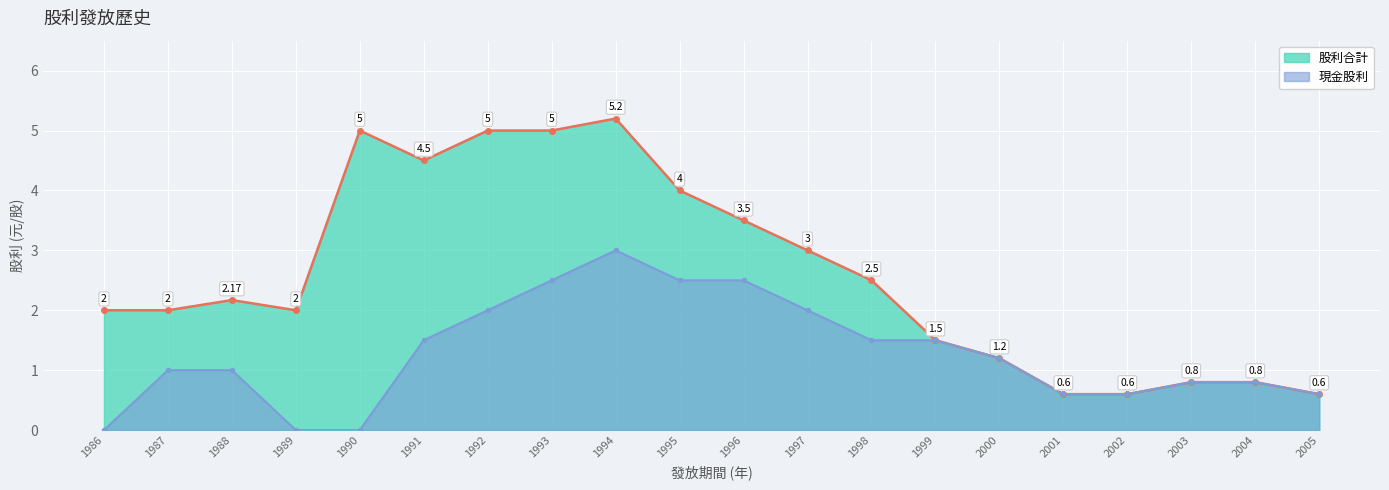

What value does the 股利合計 series have at 2001?

0.6